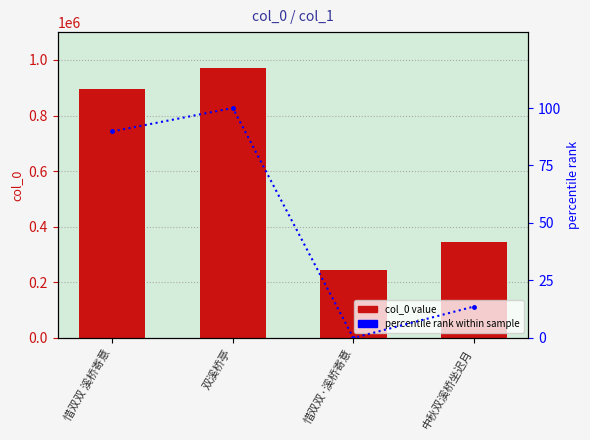

Reading left to right, what are all the values shown in this chart?

col_0: 惜双双 溪桥寄意=895975.0	双溪桥亭=969860.0	惜双双·溪桥寄意=245052.0	中秋双溪桥坐迟月=344066.0
percentile rank: 惜双双 溪桥寄意=89.8	双溪桥亭=100.0	惜双双·溪桥寄意=0.0	中秋双溪桥坐迟月=13.7